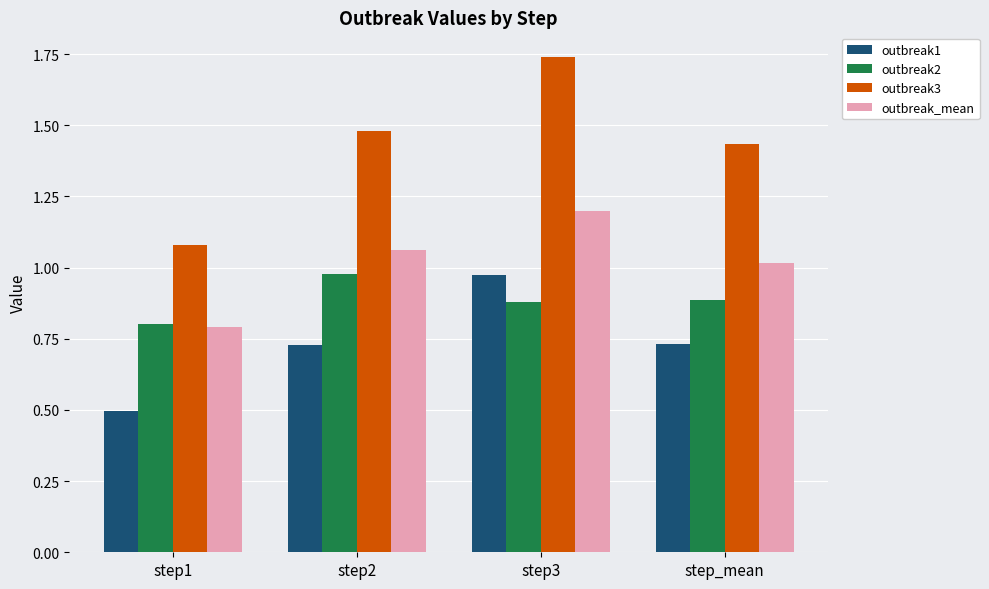

What is the minimum value shown in the chart?

0.5